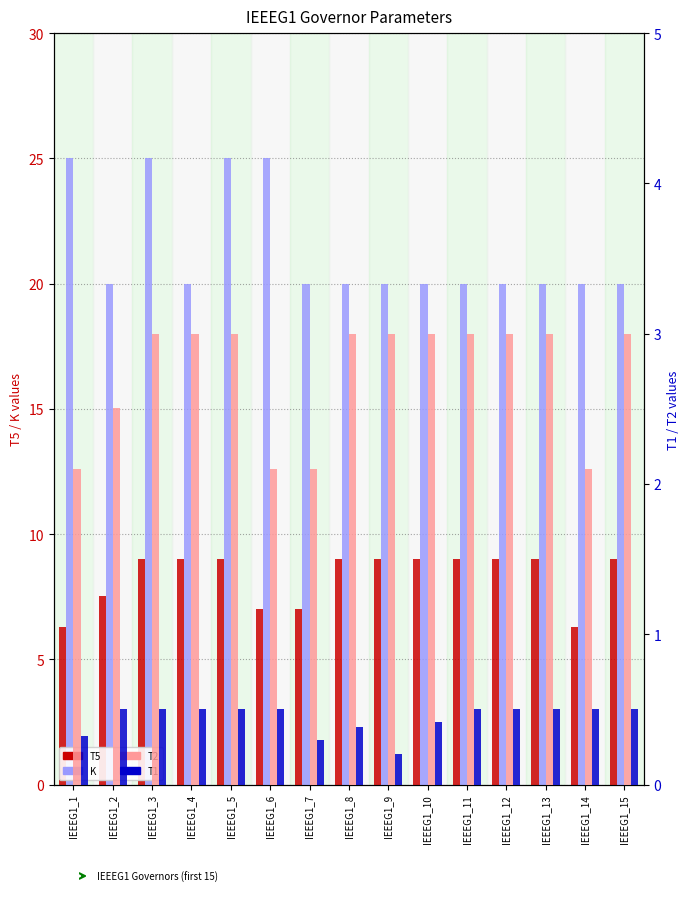

What is the total value across all series at IEEEG1_2?

30.5